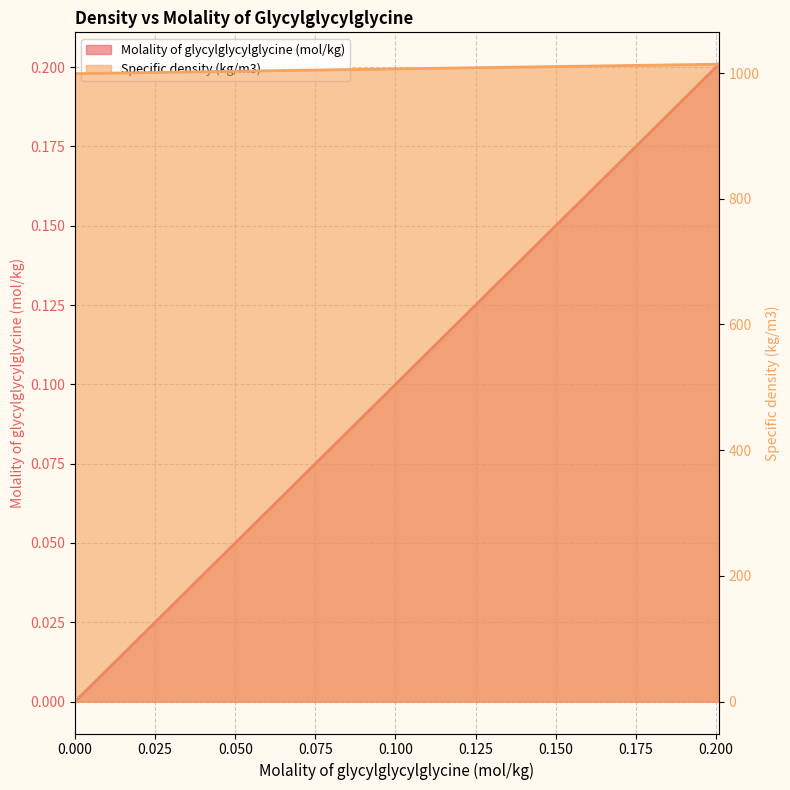

Is it true that Specific density (kg/m3) equals 1586.6 at 0.0789?

False